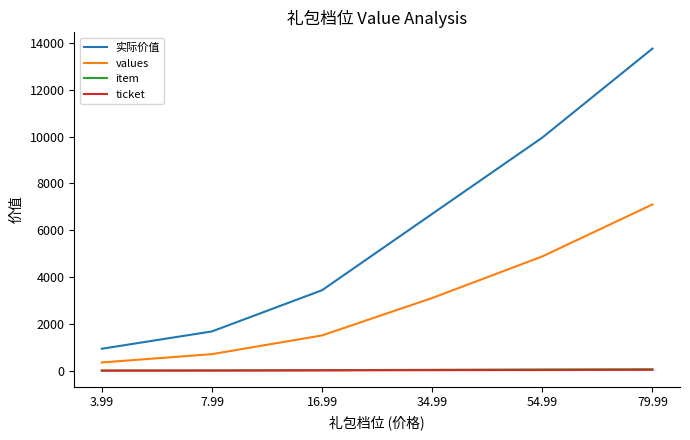

Which series changed the most between 3.99 and 54.99?

实际价值